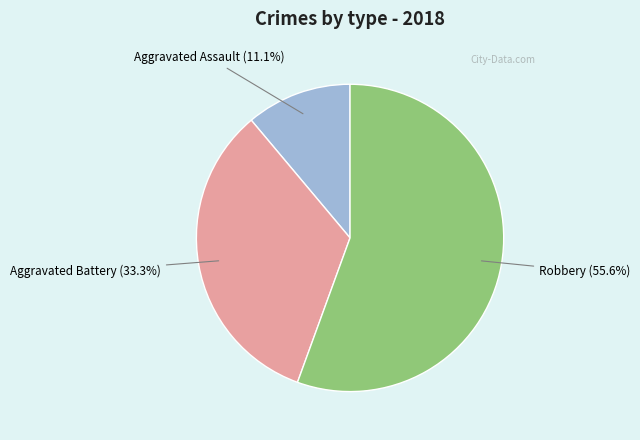

Is there any slice that represents more than half of the pie?

Yes